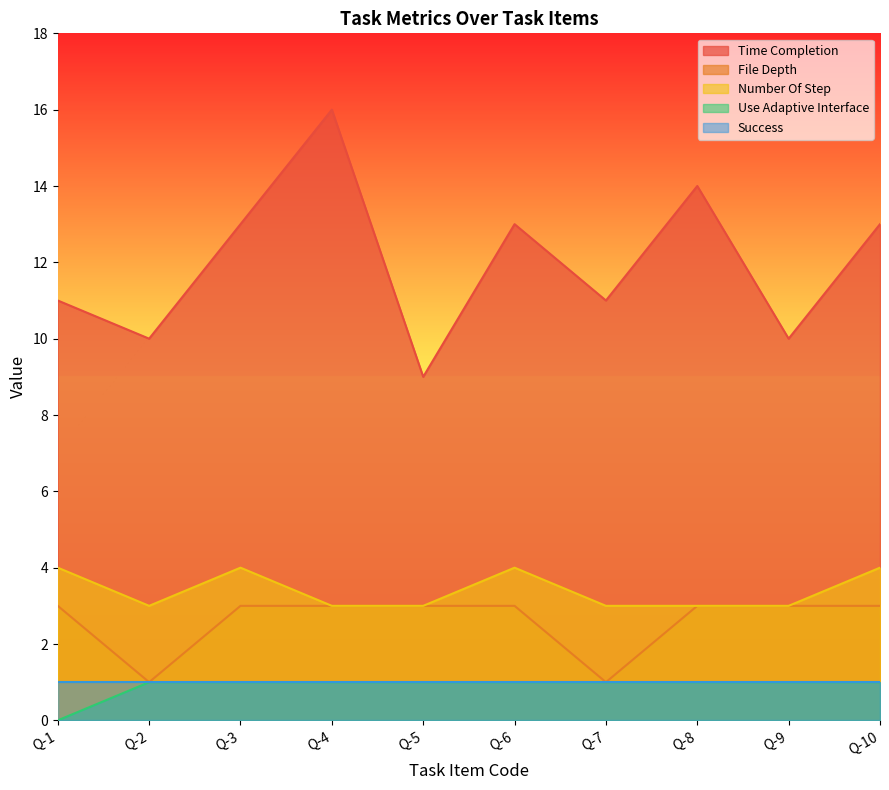

True or false: Time Completion and File Depth cross at least once.

False